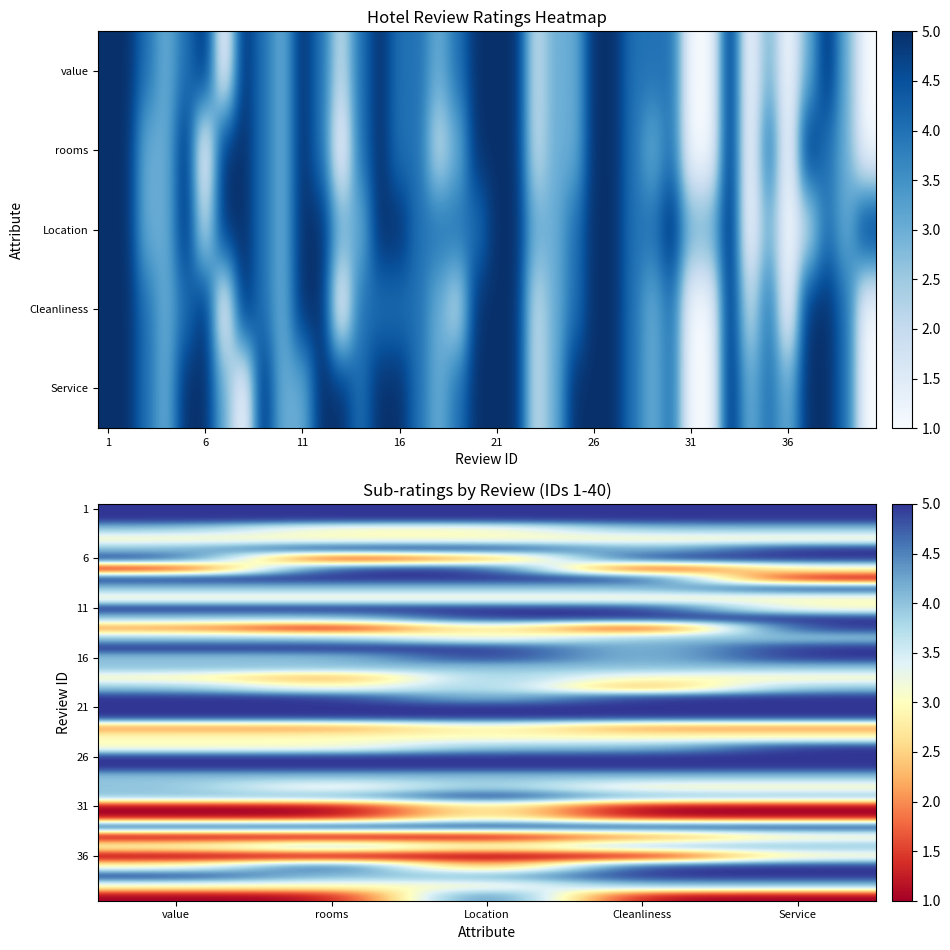

What is the maximum value shown in the chart?

5